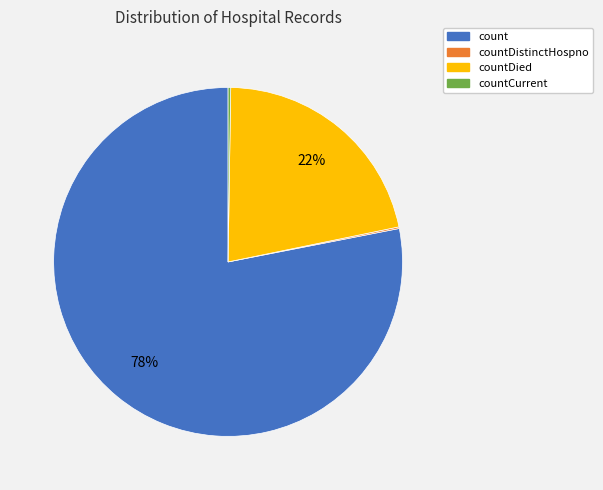

Which category has the biggest portion of the pie?

count